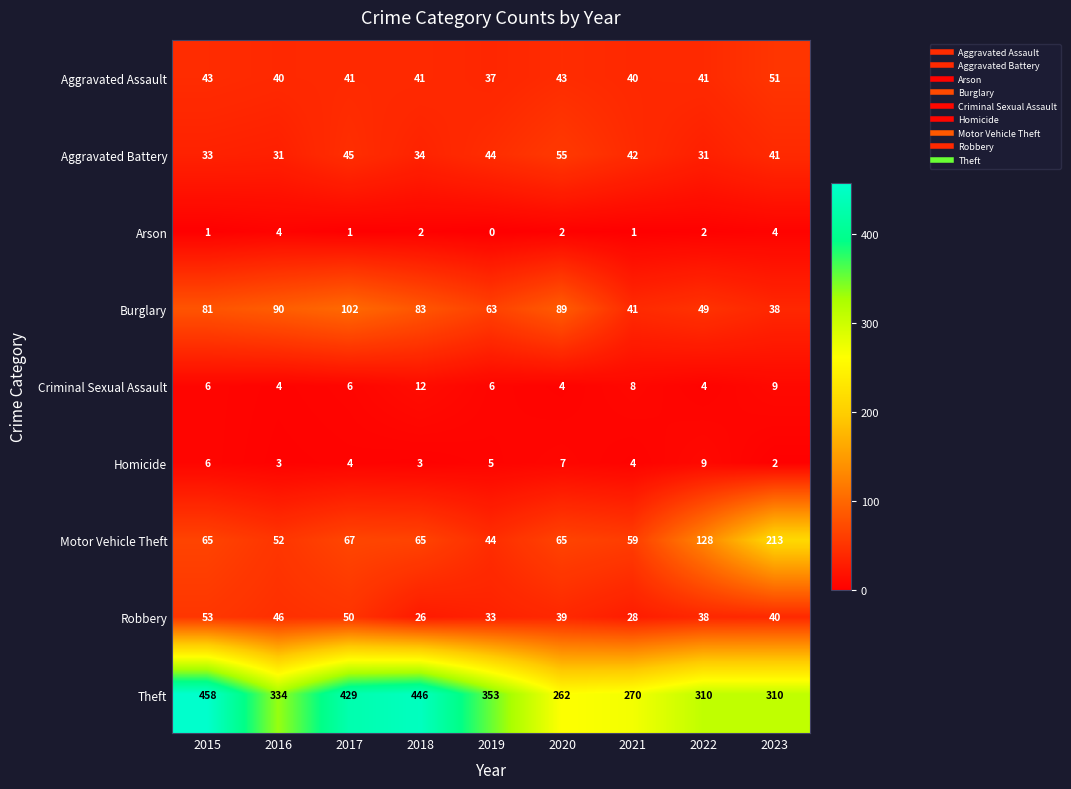

What is the sum of the Theft values at 2016 and 2015?

792